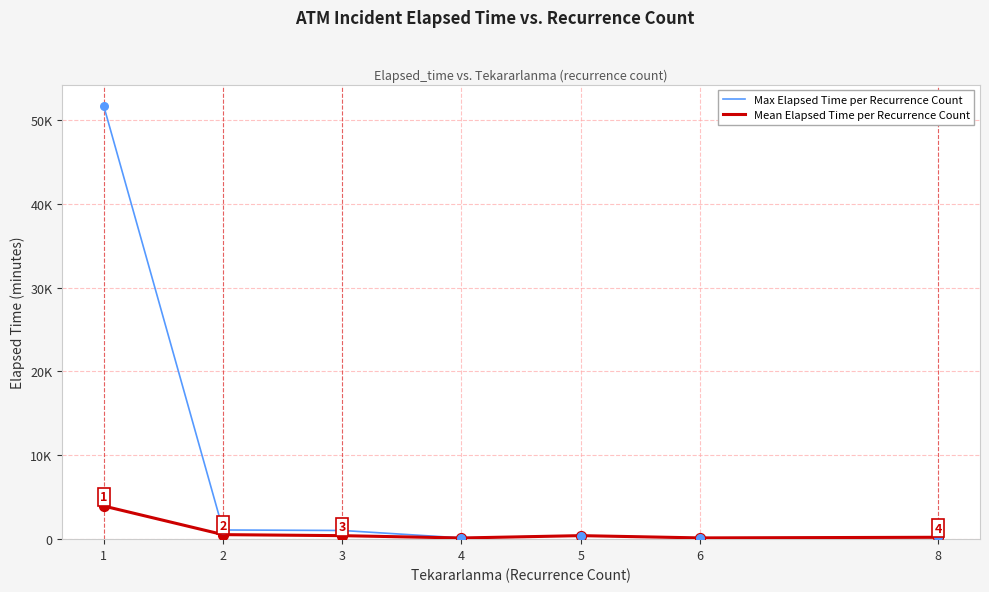

Is the value of Max Elapsed Time per Recurrence Count at 8 greater than the value of Mean Elapsed Time per Recurrence Count at 3?

No